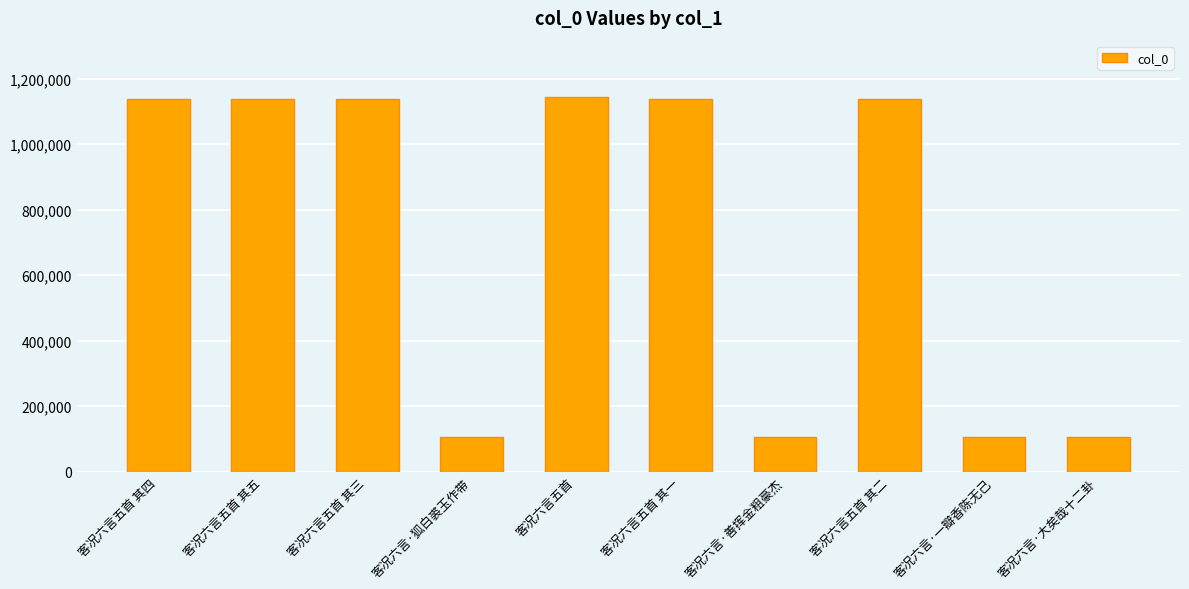

What value does the data have at 客况六言五首?

1144116